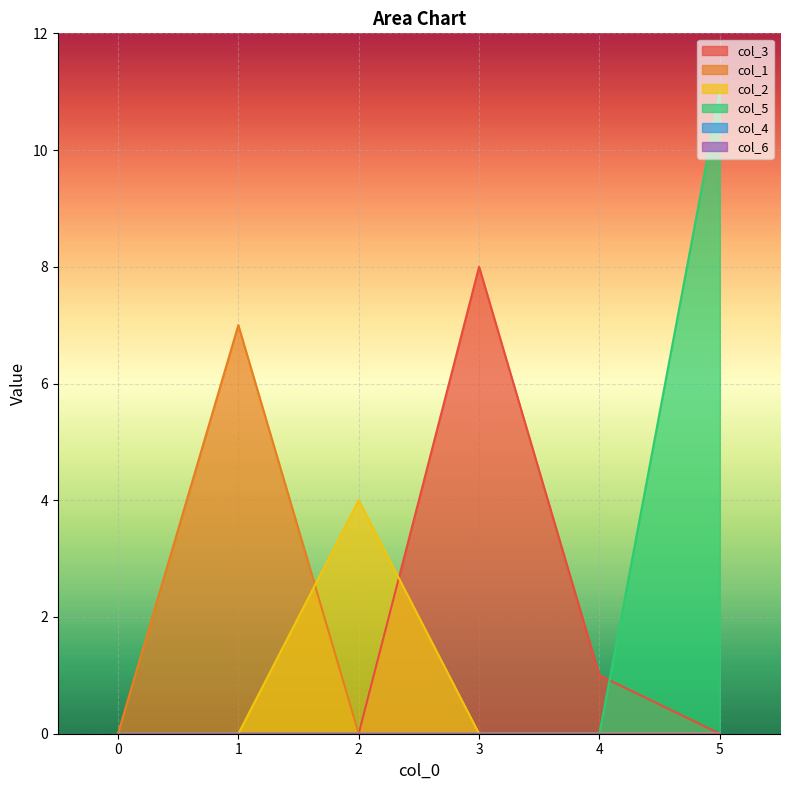

Rank the categories by col_3 value from lowest to highest.

0, 1, 2, 5, 4, 3